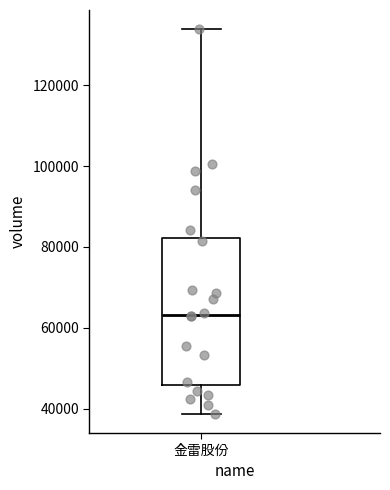

Transcribe this box plot: give where the median line is, the range the box spans, and where the two whiskers end, as read against the y-axis. The values are not printed on the chart, so give them approximately, as read against the axis.

median 64000, box 46000 to 82000, whiskers 38000 to 134000